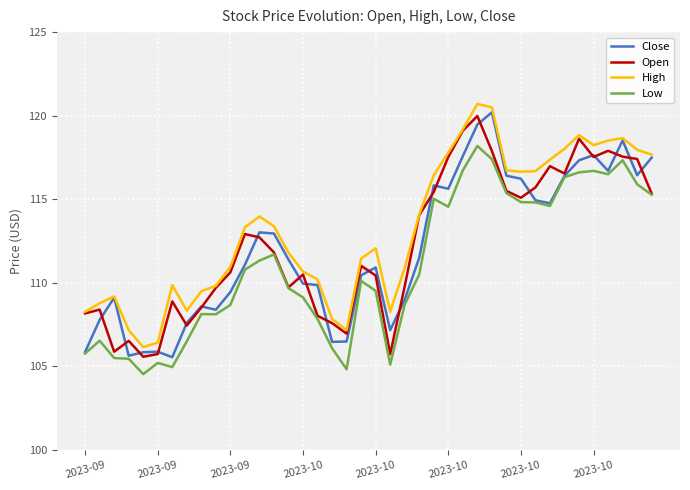

True or false: High and Low intersect in this chart.

False